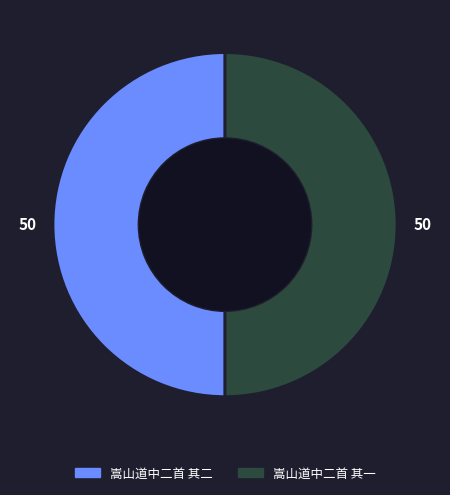

True or false: 嵩山道中二首 其二 accounts for 37% of the total.

False